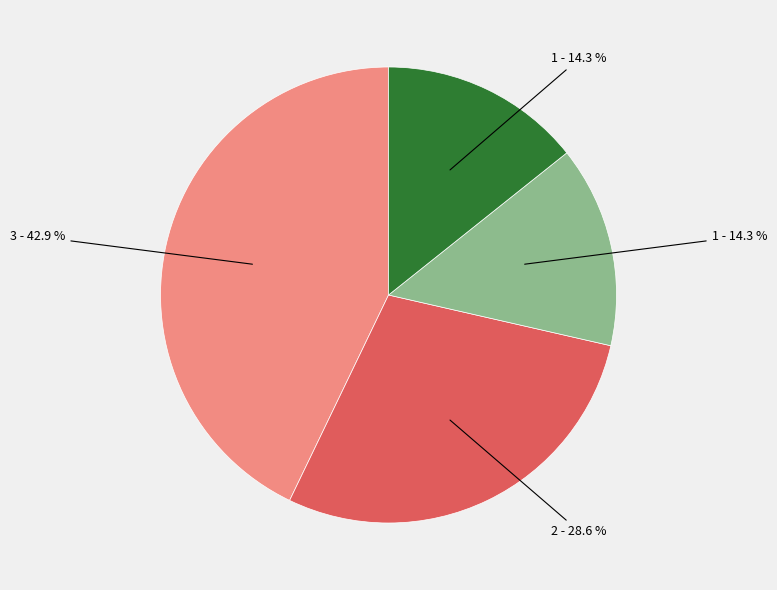

Is there a majority slice in this chart?

No